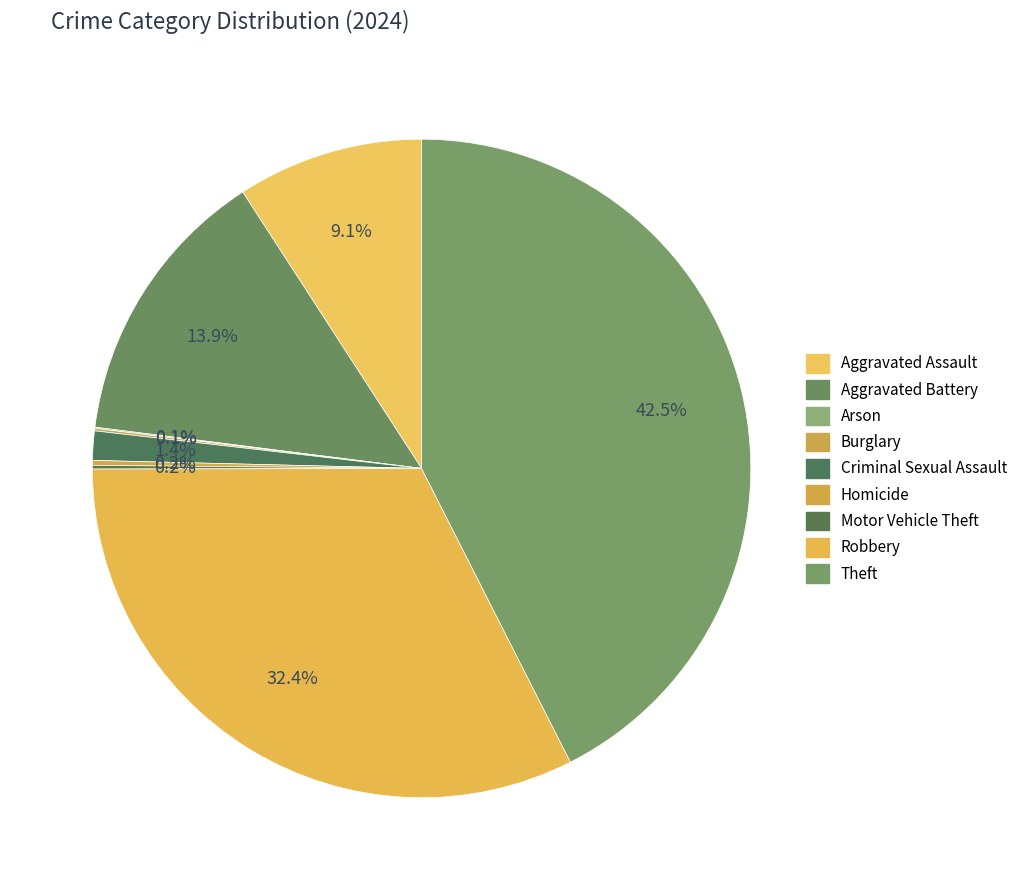

Does any single category account for the majority?

No